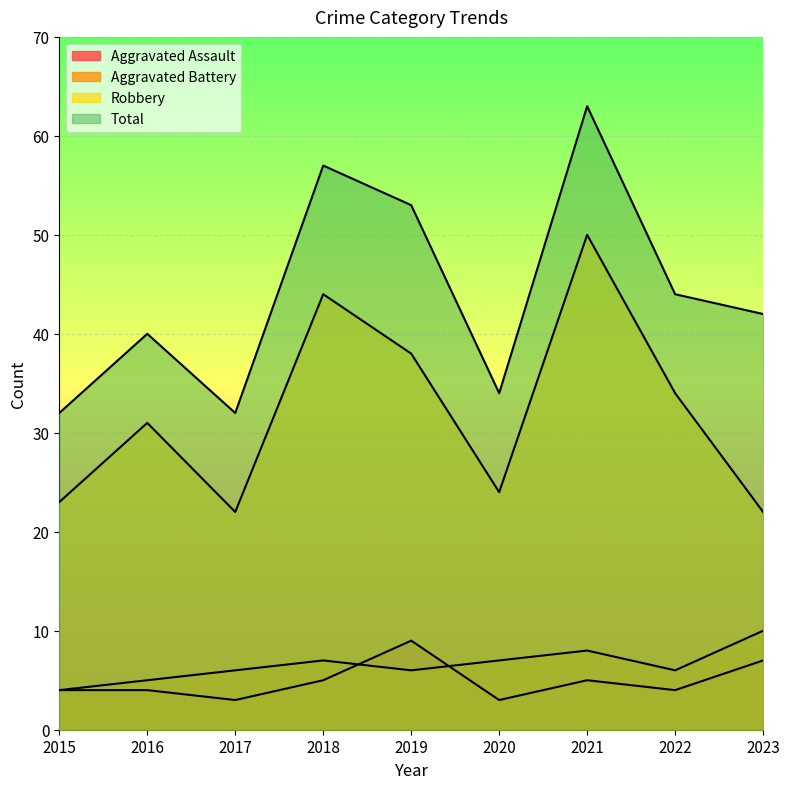

How many lines are shown in the chart?

4